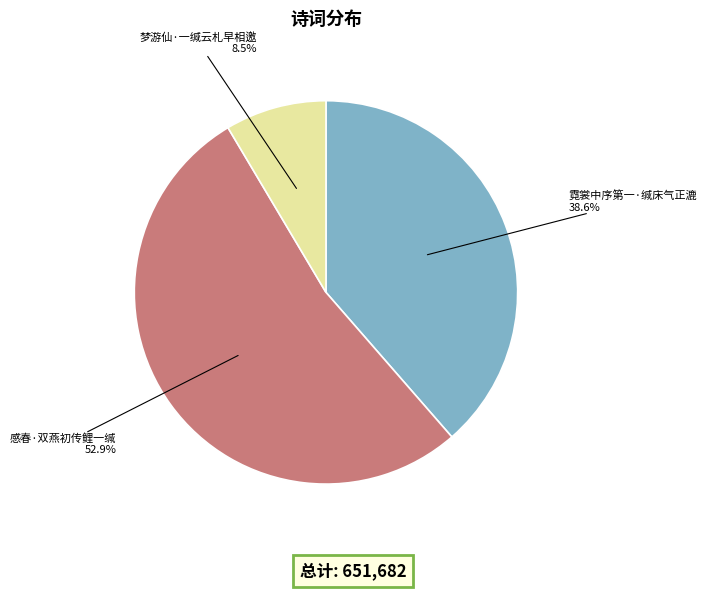

Count the number of slices in the pie.

3